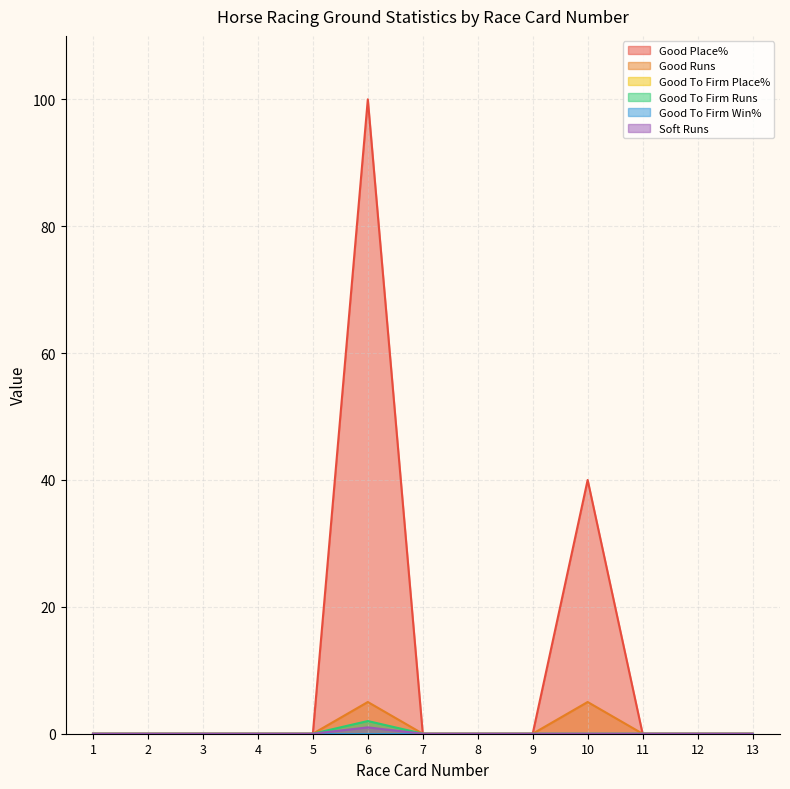

What is the sum of all Good Runs values?

10